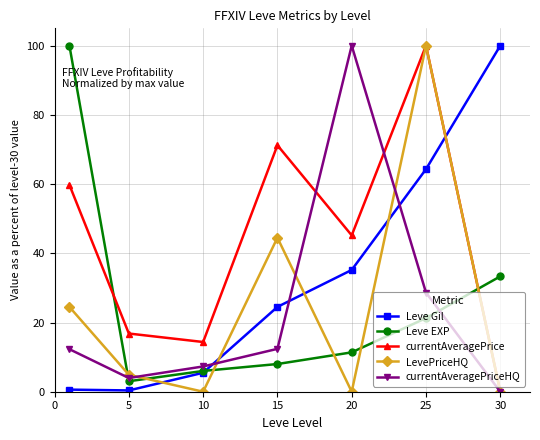

True or false: Leve EXP has more than 2 points higher than both neighbors.

False